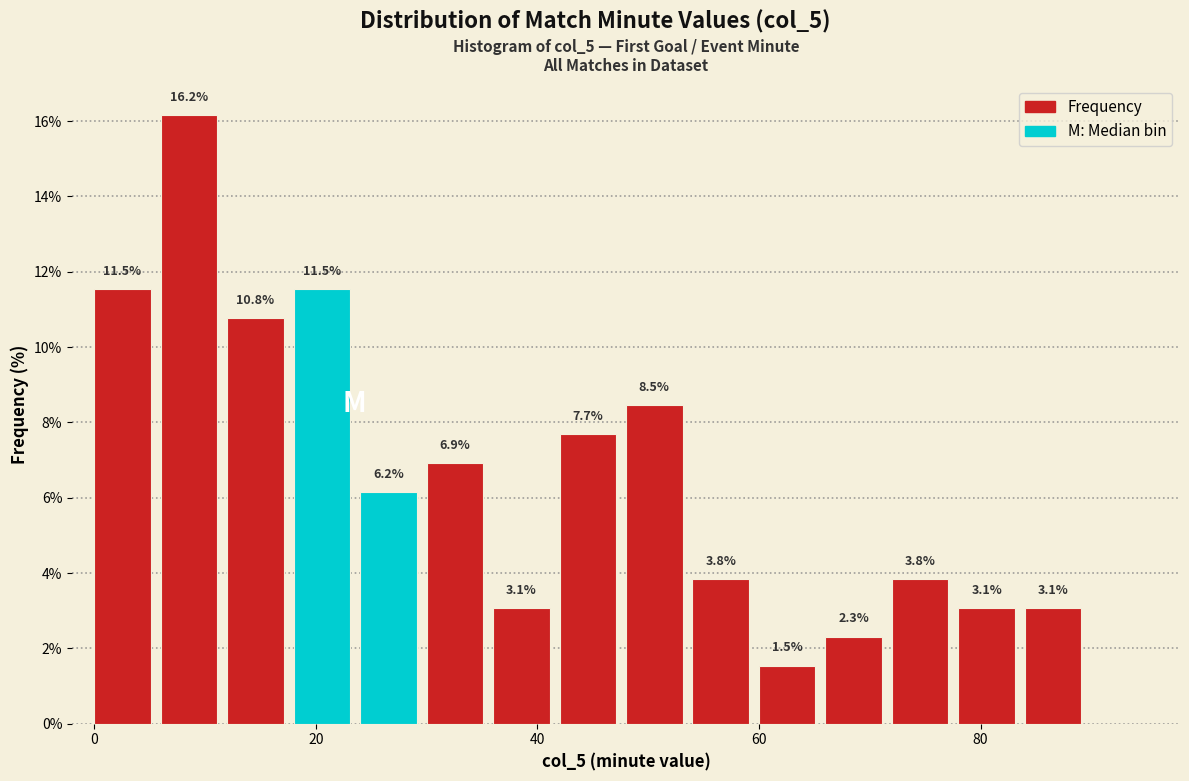

Around what value on the x-axis is the tallest bar? Give the approximate position of its centre, as read against the axis.

8